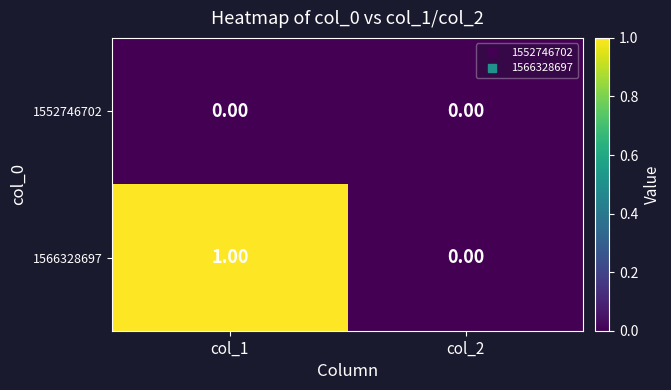

Which series has the widest spread of values?

1566328697